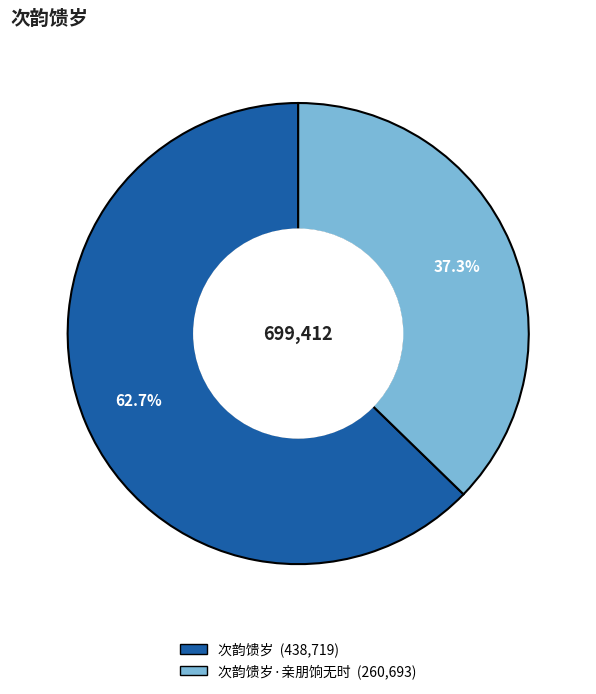

Is there a majority slice in this chart?

Yes